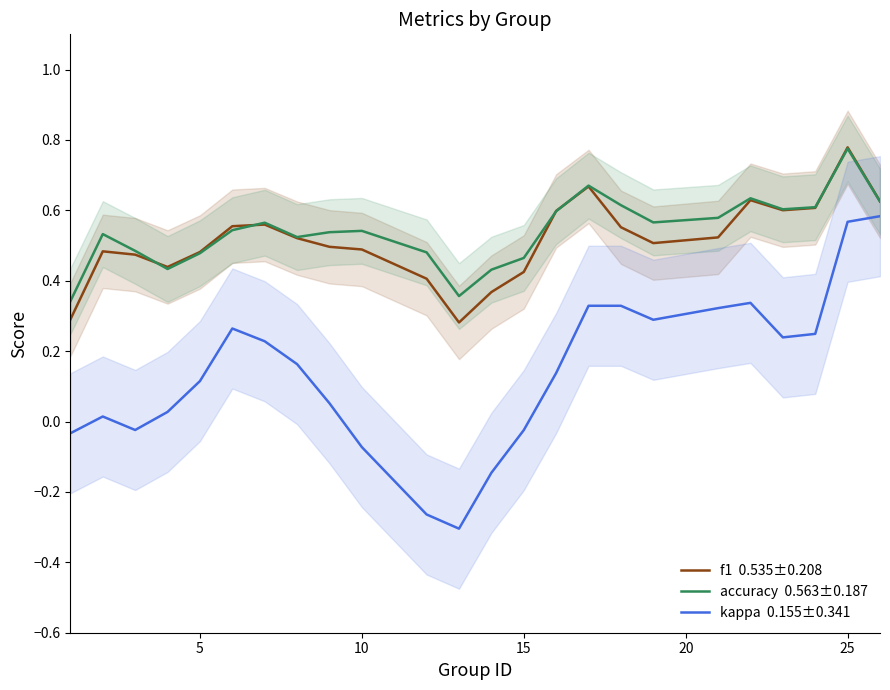

What is the value of the f1  0.535±0.208 point at the 1st from the left?

0.3